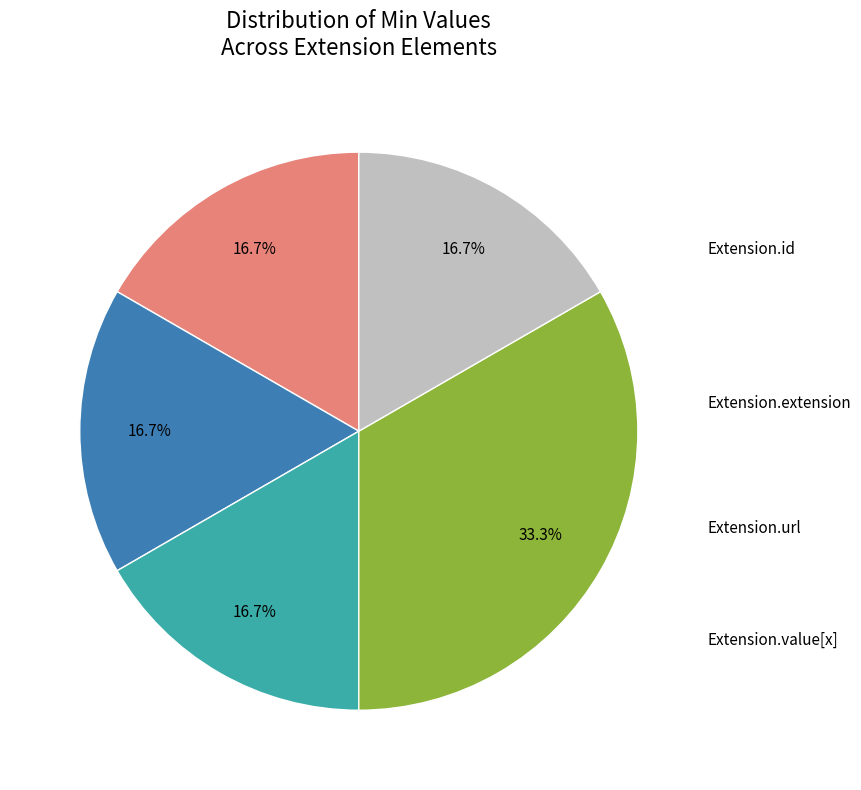

To the nearest percent, what is the combined percentage of Extension and Extension.url?

100%